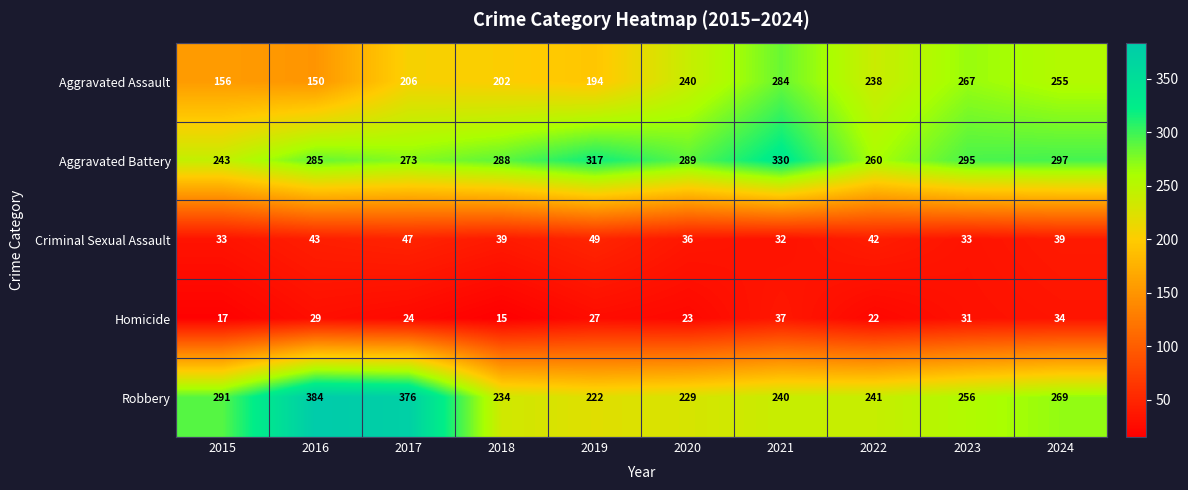

Which series has the widest spread of values?

Robbery